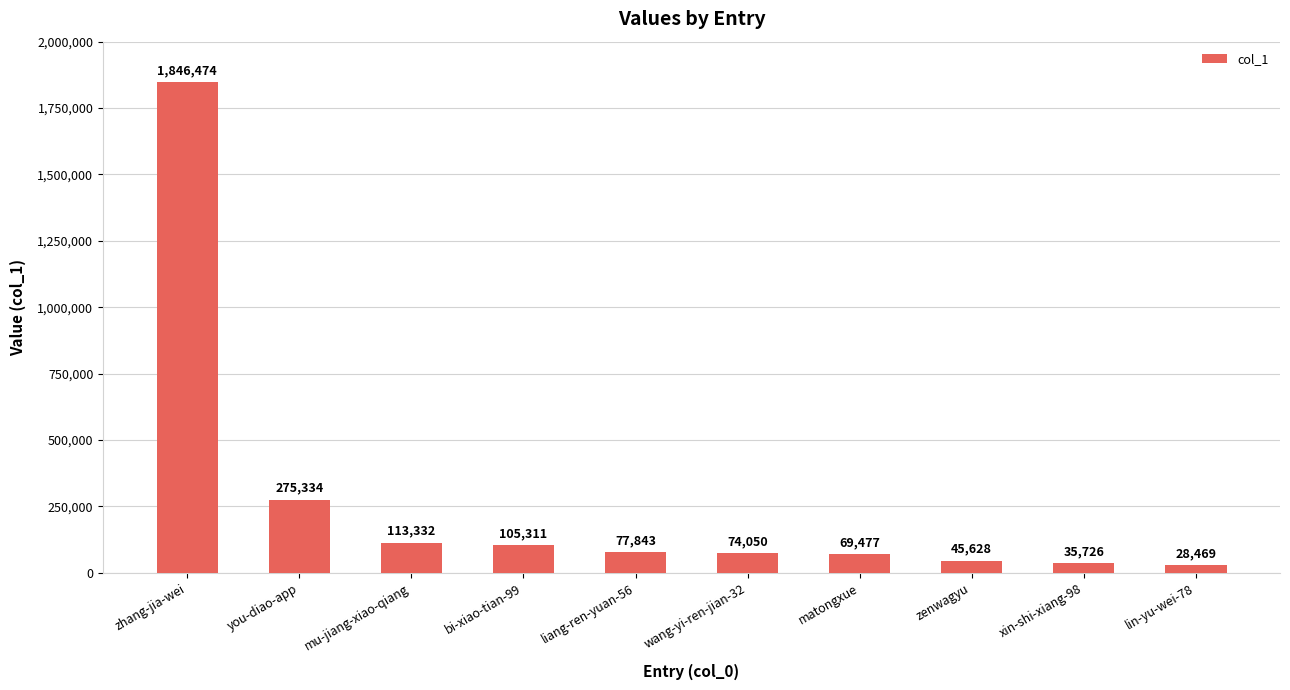

Rank the categories by value from lowest to highest.

lin-yu-wei-78, xin-shi-xiang-98, zenwagyu, matongxue, wang-yi-ren-jian-32, liang-ren-yuan-56, bi-xiao-tian-99, mu-jiang-xiao-qiang, you-diao-app, zhang-jia-wei